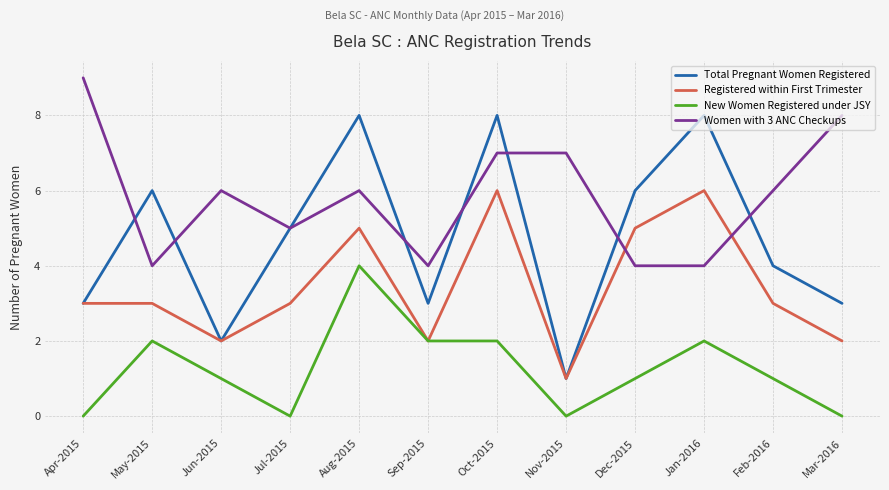

What are all the series names shown in the legend?

Total Pregnant Women Registered, Registered within First Trimester, New Women Registered under JSY, Women with 3 ANC Checkups